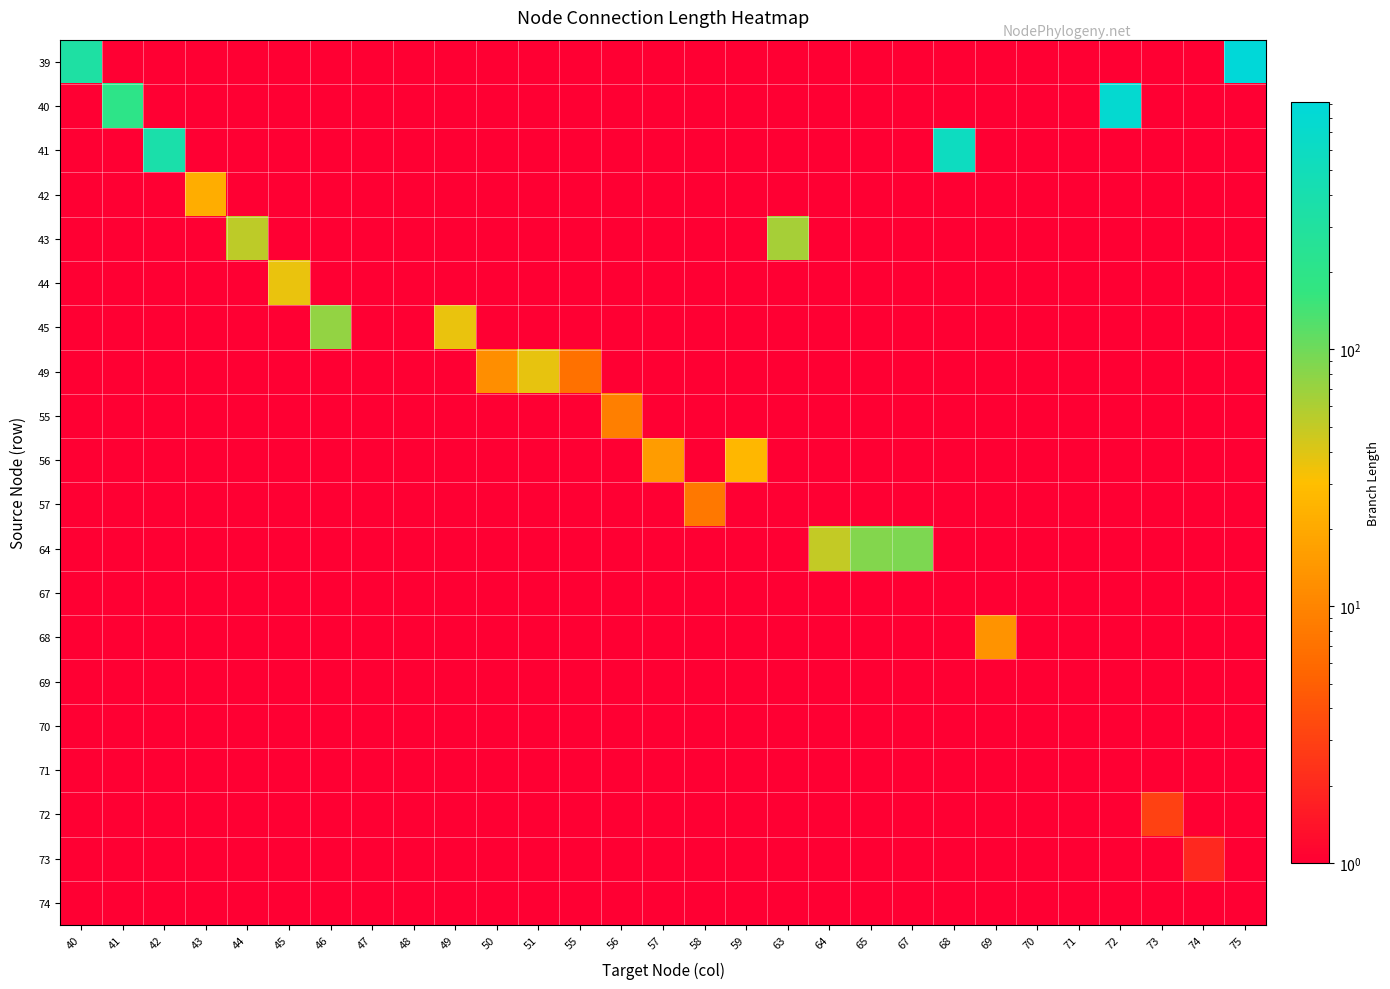

Reading left to right, extract all data points from this chart.

39: 40=332.0	41=0.5	42=0.5	43=0.5	44=0.5	45=0.5	46=0.5	47=0.5	48=0.5	49=0.5	50=0.5	51=0.5	55=0.5	56=0.5	57=0.5	58=0.5	59=0.5	63=0.5	64=0.5	65=0.5	67=0.5	68=0.5	69=0.5	70=0.5	71=0.5	72=0.5	73=0.5	74=0.5	75=922.0
40: 40=0.5	41=198.0	42=0.5	43=0.5	44=0.5	45=0.5	46=0.5	47=0.5	48=0.5	49=0.5	50=0.5	51=0.5	55=0.5	56=0.5	57=0.5	58=0.5	59=0.5	63=0.5	64=0.5	65=0.5	67=0.5	68=0.5	69=0.5	70=0.5	71=0.5	72=767.0	73=0.5	74=0.5	75=0.5
41: 40=0.5	41=0.5	42=381.0	43=0.5	44=0.5	45=0.5	46=0.5	47=0.5	48=0.5	49=0.5	50=0.5	51=0.5	55=0.5	56=0.5	57=0.5	58=0.5	59=0.5	63=0.5	64=0.5	65=0.5	67=0.5	68=579.0	69=0.5	70=0.5	71=0.5	72=0.5	73=0.5	74=0.5	75=0.5
42: 40=0.5	41=0.5	42=0.5	43=22.0	44=0.5	45=0.5	46=0.5	47=0.5	48=0.5	49=0.5	50=0.5	51=0.5	55=0.5	56=0.5	57=0.5	58=0.5	59=0.5	63=0.5	64=0.5	65=0.5	67=0.5	68=0.5	69=0.5	70=0.5	71=0.5	72=0.5	73=0.5	74=0.5	75=0.5
43: 40=0.5	41=0.5	42=0.5	43=0.5	44=53.0	45=0.5	46=0.5	47=0.5	48=0.5	49=0.5	50=0.5	51=0.5	55=0.5	56=0.5	57=0.5	58=0.5	59=0.5	63=64.0	64=0.5	65=0.5	67=0.5	68=0.5	69=0.5	70=0.5	71=0.5	72=0.5	73=0.5	74=0.5	75=0.5
44: 40=0.5	41=0.5	42=0.5	43=0.5	44=0.5	45=36.0	46=0.5	47=0.5	48=0.5	49=0.5	50=0.5	51=0.5	55=0.5	56=0.5	57=0.5	58=0.5	59=0.5	63=0.5	64=0.5	65=0.5	67=0.5	68=0.5	69=0.5	70=0.5	71=0.5	72=0.5	73=0.5	74=0.5	75=0.5
45: 40=0.5	41=0.5	42=0.5	43=0.5	44=0.5	45=0.5	46=75.0	47=0.5	48=0.5	49=36.0	50=0.5	51=0.5	55=0.5	56=0.5	57=0.5	58=0.5	59=0.5	63=0.5	64=0.5	65=0.5	67=0.5	68=0.5	69=0.5	70=0.5	71=0.5	72=0.5	73=0.5	74=0.5	75=0.5
49: 40=0.5	41=0.5	42=0.5	43=0.5	44=0.5	45=0.5	46=0.5	47=0.5	48=0.5	49=0.5	50=12.0	51=37.0	55=7.0	56=0.5	57=0.5	58=0.5	59=0.5	63=0.5	64=0.5	65=0.5	67=0.5	68=0.5	69=0.5	70=0.5	71=0.5	72=0.5	73=0.5	74=0.5	75=0.5
55: 40=0.5	41=0.5	42=0.5	43=0.5	44=0.5	45=0.5	46=0.5	47=0.5	48=0.5	49=0.5	50=0.5	51=0.5	55=0.5	56=9.0	57=0.5	58=0.5	59=0.5	63=0.5	64=0.5	65=0.5	67=0.5	68=0.5	69=0.5	70=0.5	71=0.5	72=0.5	73=0.5	74=0.5	75=0.5
56: 40=0.5	41=0.5	42=0.5	43=0.5	44=0.5	45=0.5	46=0.5	47=0.5	48=0.5	49=0.5	50=0.5	51=0.5	55=0.5	56=0.5	57=16.0	58=0.5	59=26.0	63=0.5	64=0.5	65=0.5	67=0.5	68=0.5	69=0.5	70=0.5	71=0.5	72=0.5	73=0.5	74=0.5	75=0.5
57: 40=0.5	41=0.5	42=0.5	43=0.5	44=0.5	45=0.5	46=0.5	47=0.5	48=0.5	49=0.5	50=0.5	51=0.5	55=0.5	56=0.5	57=0.5	58=8.0	59=0.5	63=0.5	64=0.5	65=0.5	67=0.5	68=0.5	69=0.5	70=0.5	71=0.5	72=0.5	73=0.5	74=0.5	75=0.5
64: 40=0.5	41=0.5	42=0.5	43=0.5	44=0.5	45=0.5	46=0.5	47=0.5	48=0.5	49=0.5	50=0.5	51=0.5	55=0.5	56=0.5	57=0.5	58=0.5	59=0.5	63=0.5	64=50.0	65=84.0	67=89.0	68=0.5	69=0.5	70=0.5	71=0.5	72=0.5	73=0.5	74=0.5	75=0.5
67: 40=0.5	41=0.5	42=0.5	43=0.5	44=0.5	45=0.5	46=0.5	47=0.5	48=0.5	49=0.5	50=0.5	51=0.5	55=0.5	56=0.5	57=0.5	58=0.5	59=0.5	63=0.5	64=0.5	65=0.5	67=0.5	68=0.5	69=0.5	70=0.5	71=0.5	72=0.5	73=0.5	74=0.5	75=0.5
68: 40=0.5	41=0.5	42=0.5	43=0.5	44=0.5	45=0.5	46=0.5	47=0.5	48=0.5	49=0.5	50=0.5	51=0.5	55=0.5	56=0.5	57=0.5	58=0.5	59=0.5	63=0.5	64=0.5	65=0.5	67=0.5	68=0.5	69=13.0	70=0.5	71=0.5	72=0.5	73=0.5	74=0.5	75=0.5
69: 40=0.5	41=0.5	42=0.5	43=0.5	44=0.5	45=0.5	46=0.5	47=0.5	48=0.5	49=0.5	50=0.5	51=0.5	55=0.5	56=0.5	57=0.5	58=0.5	59=0.5	63=0.5	64=0.5	65=0.5	67=0.5	68=0.5	69=0.5	70=1.0	71=0.5	72=0.5	73=0.5	74=0.5	75=0.5
70: 40=0.5	41=0.5	42=0.5	43=0.5	44=0.5	45=0.5	46=0.5	47=0.5	48=0.5	49=0.5	50=0.5	51=0.5	55=0.5	56=0.5	57=0.5	58=0.5	59=0.5	63=0.5	64=0.5	65=0.5	67=0.5	68=0.5	69=0.5	70=0.5	71=0.5	72=0.5	73=0.5	74=0.5	75=0.5
71: 40=0.5	41=0.5	42=0.5	43=0.5	44=0.5	45=0.5	46=0.5	47=0.5	48=0.5	49=0.5	50=0.5	51=0.5	55=0.5	56=0.5	57=0.5	58=0.5	59=0.5	63=0.5	64=0.5	65=0.5	67=0.5	68=0.5	69=0.5	70=0.5	71=0.5	72=0.5	73=0.5	74=0.5	75=0.5
72: 40=0.5	41=0.5	42=0.5	43=0.5	44=0.5	45=0.5	46=0.5	47=0.5	48=0.5	49=0.5	50=0.5	51=0.5	55=0.5	56=0.5	57=0.5	58=0.5	59=0.5	63=0.5	64=0.5	65=0.5	67=0.5	68=0.5	69=0.5	70=0.5	71=0.5	72=0.5	73=3.0	74=0.5	75=0.5
73: 40=0.5	41=0.5	42=0.5	43=0.5	44=0.5	45=0.5	46=0.5	47=0.5	48=0.5	49=0.5	50=0.5	51=0.5	55=0.5	56=0.5	57=0.5	58=0.5	59=0.5	63=0.5	64=0.5	65=0.5	67=0.5	68=0.5	69=0.5	70=0.5	71=0.5	72=0.5	73=0.5	74=2.0	75=0.5
74: 40=0.5	41=0.5	42=0.5	43=0.5	44=0.5	45=0.5	46=0.5	47=0.5	48=0.5	49=0.5	50=0.5	51=0.5	55=0.5	56=0.5	57=0.5	58=0.5	59=0.5	63=0.5	64=0.5	65=0.5	67=0.5	68=0.5	69=0.5	70=0.5	71=0.5	72=0.5	73=0.5	74=0.5	75=0.5